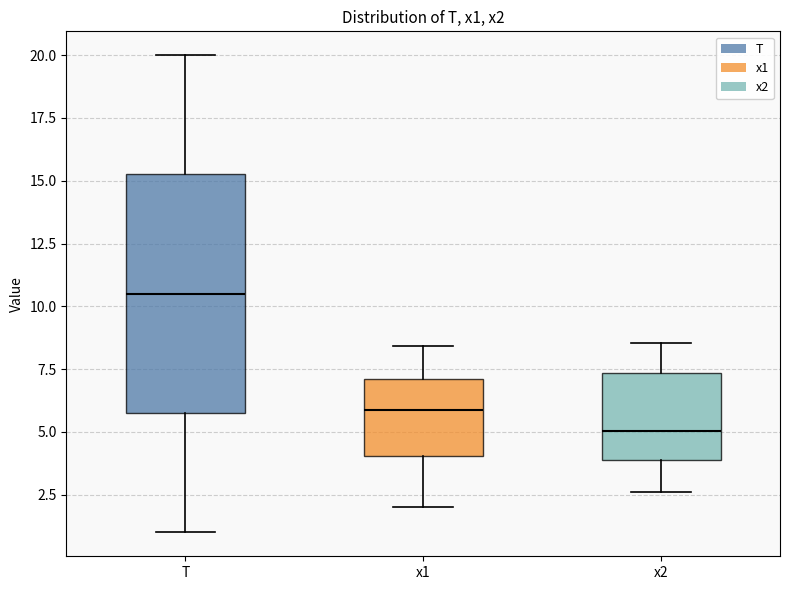

Which box's median line is the lowest?

x2